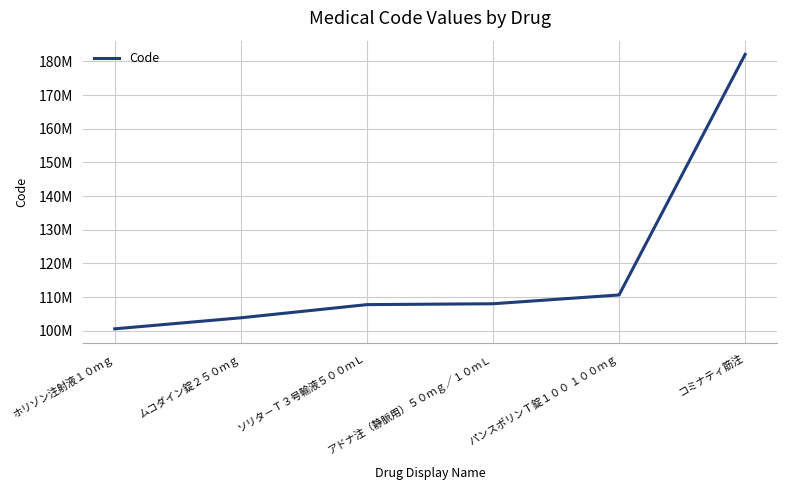

Is it true that the value at ムコダイン錠２５０ｍｇ is 103835401?

True